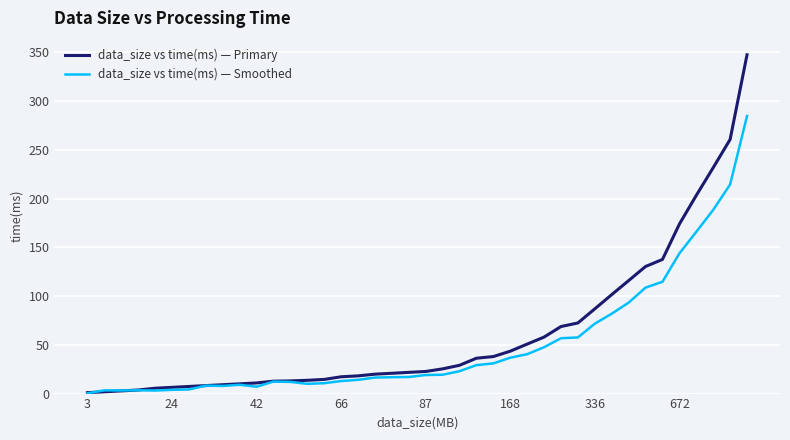

Which series has the widest spread of values?

data_size vs time(ms) — Primary